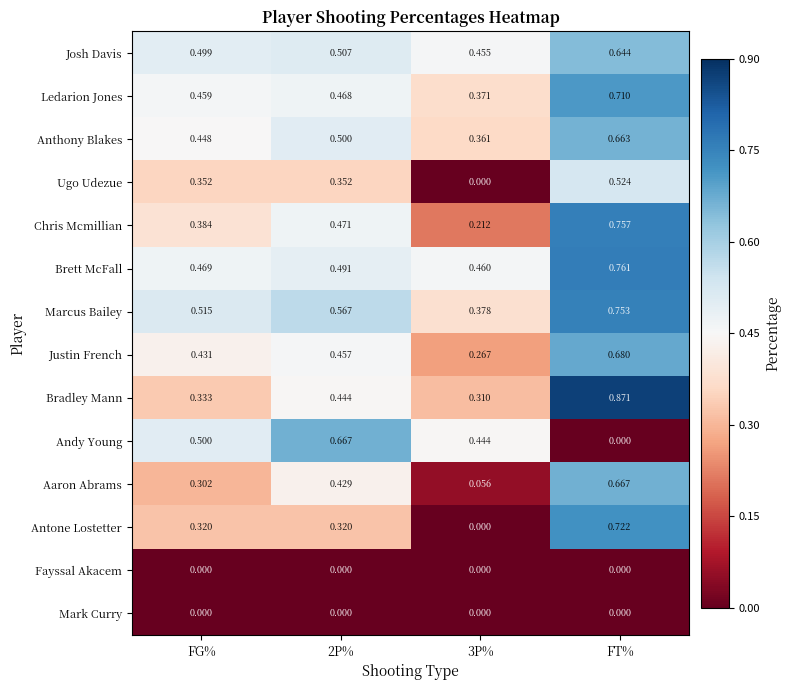

At how many categories does at least one series exceed 0?

4